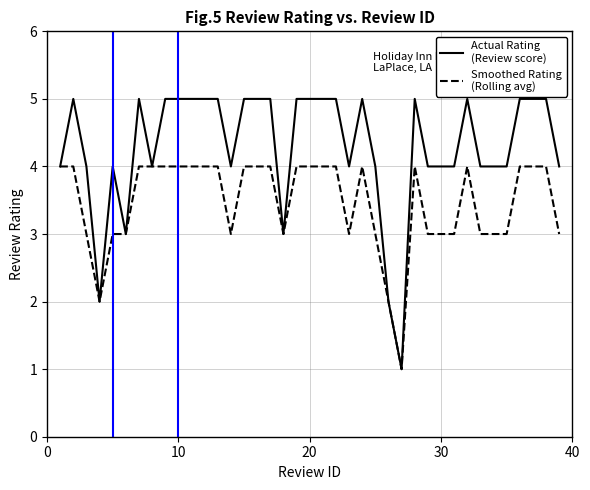

What is the maximum value shown in the chart?

5